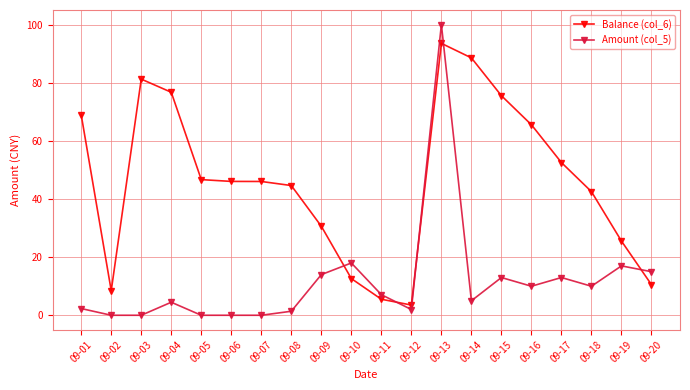

How many categories are shown in the chart?

20